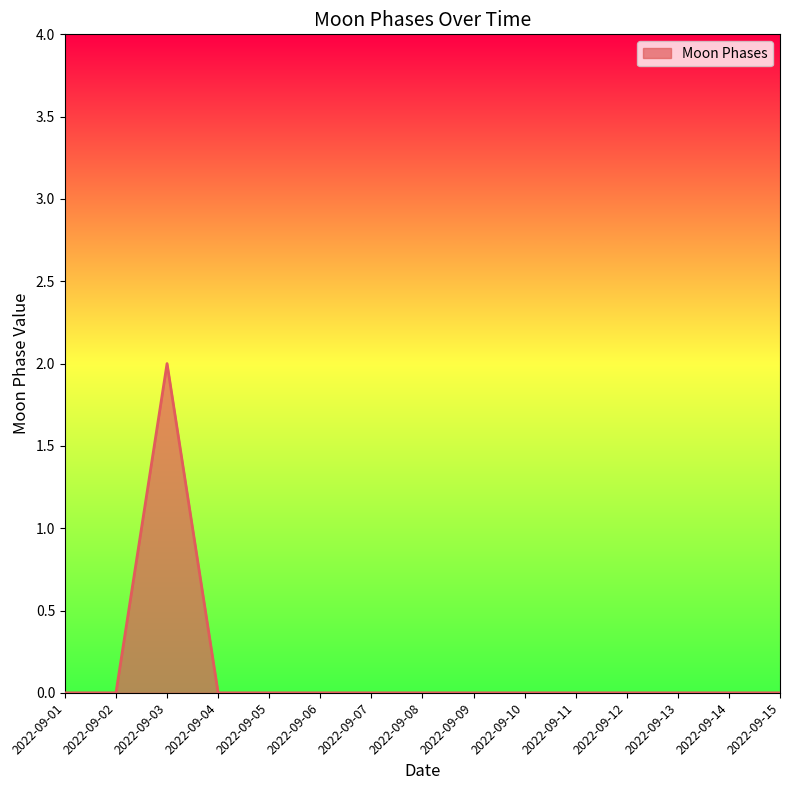

Count the values in the range 0 to 1.

14